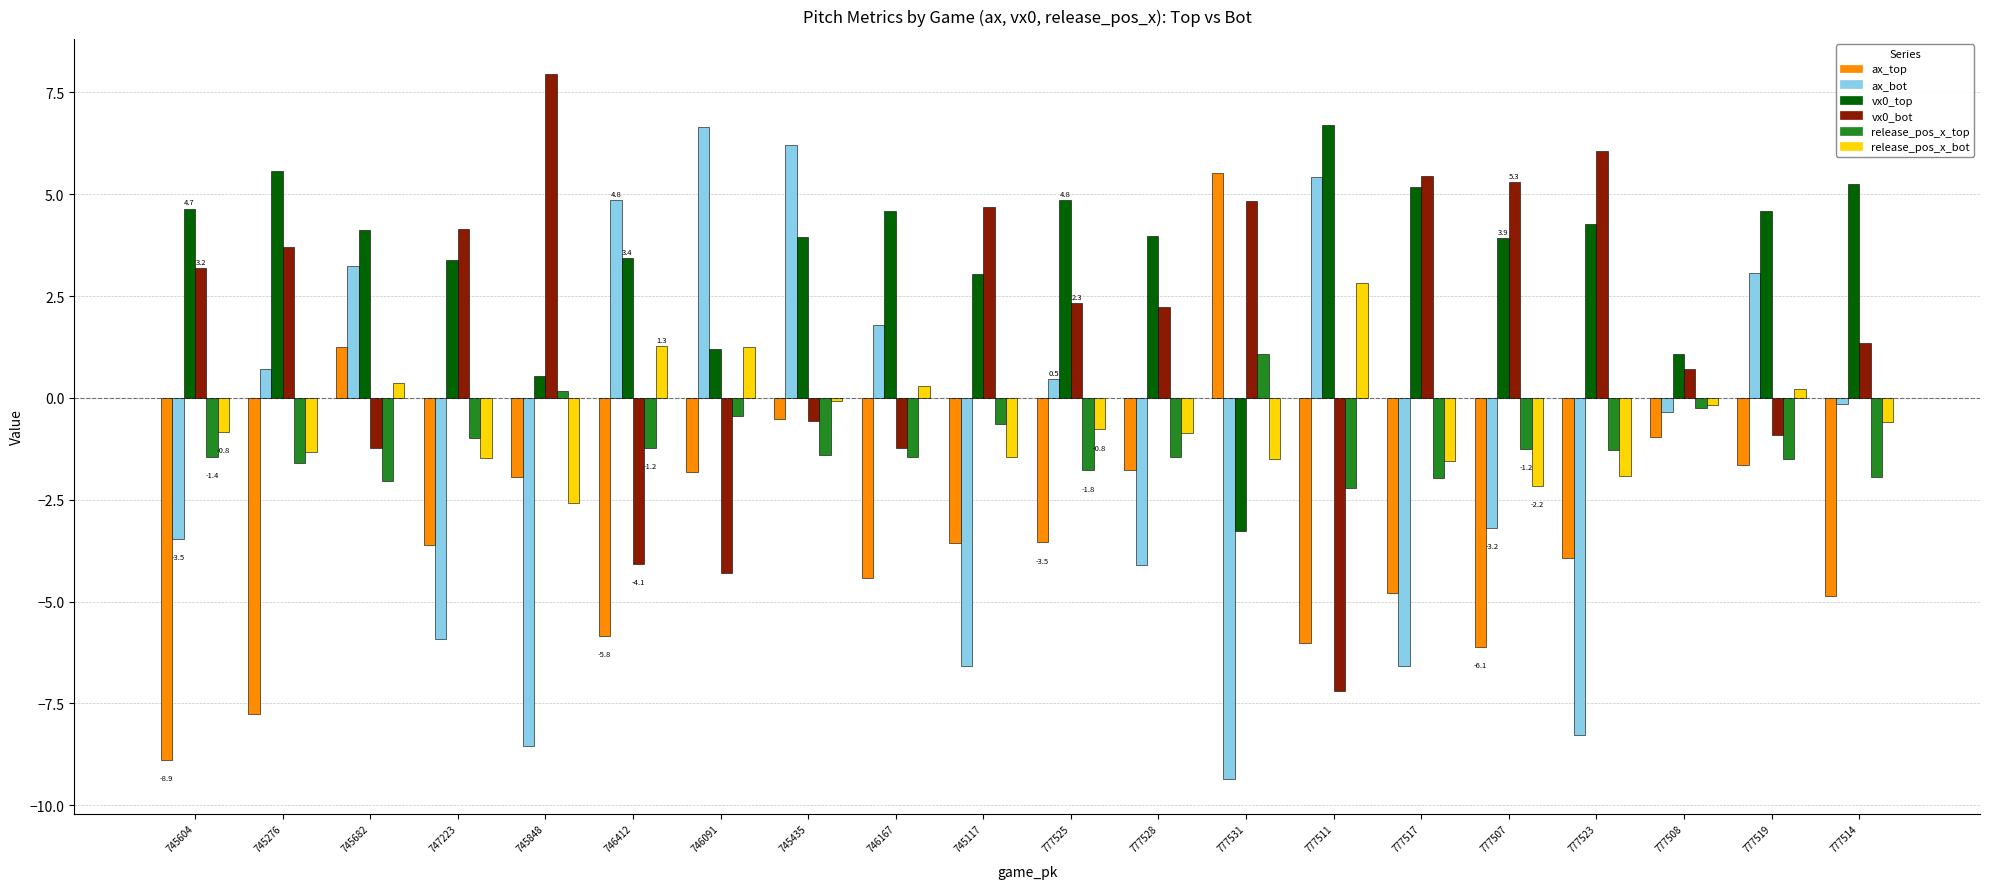

What is the maximum value shown in the chart?

8.0